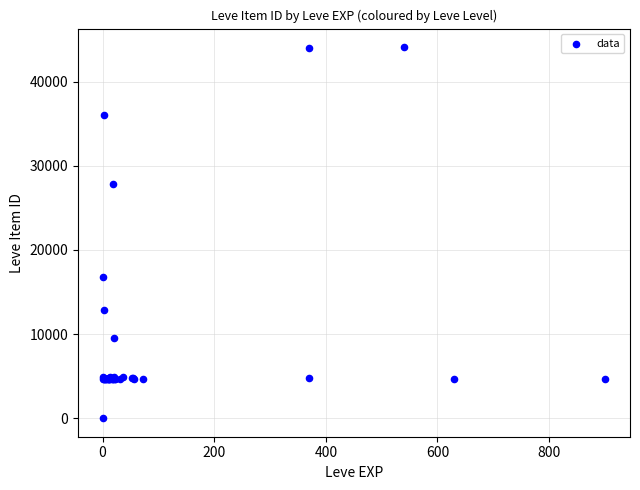

What Y value in the scatter plot is closest to 22050?

16734